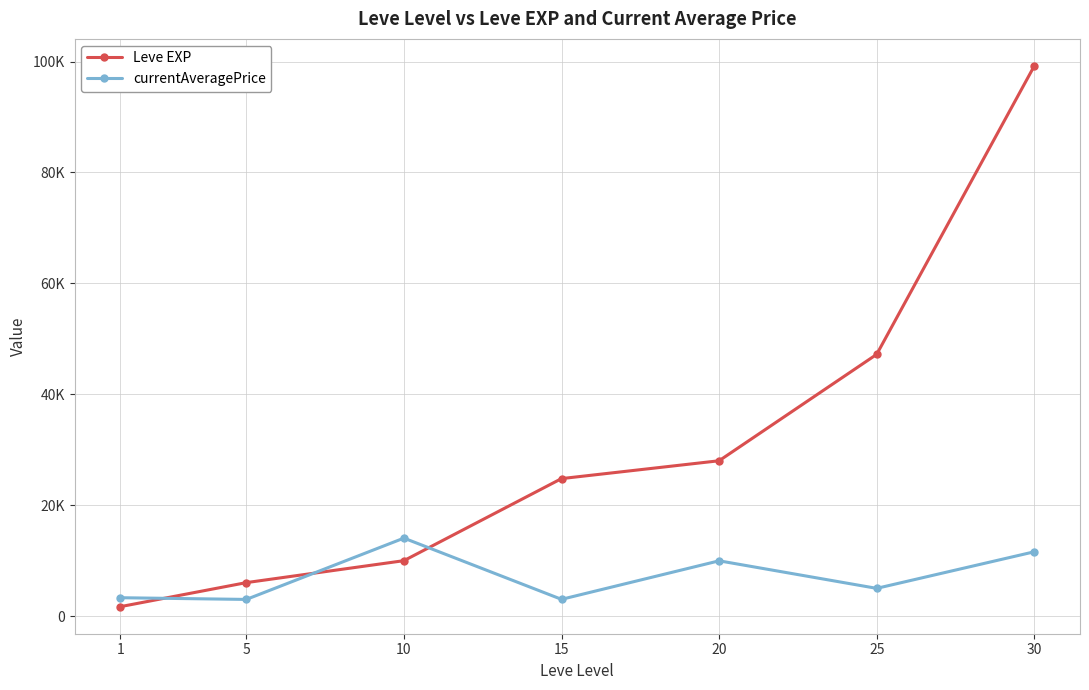

Does the chart have visible grid lines?

Yes